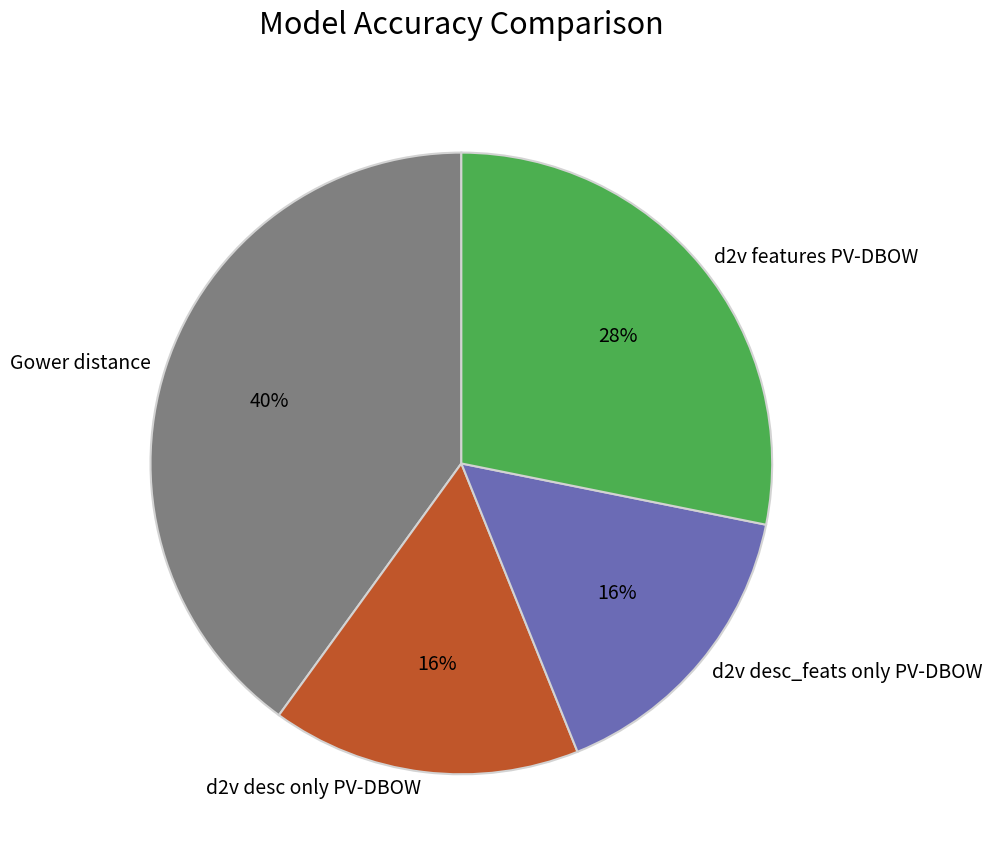

How many segments does this pie chart have?

4